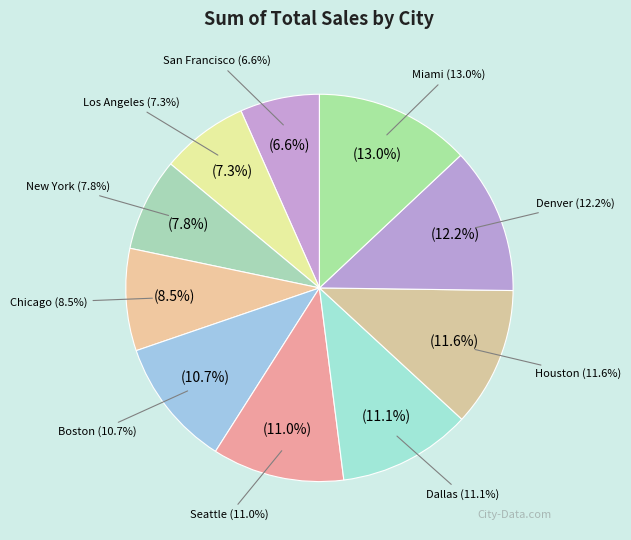

What percentage is the San Francisco slice, to the nearest percent?

7%